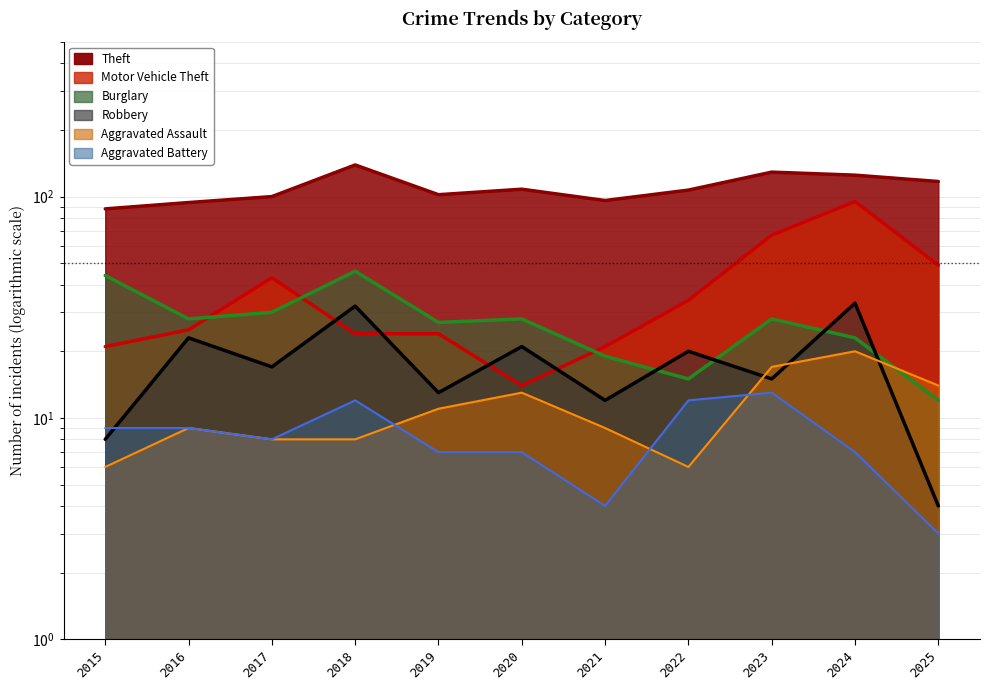

How many lines are shown in the chart?

6